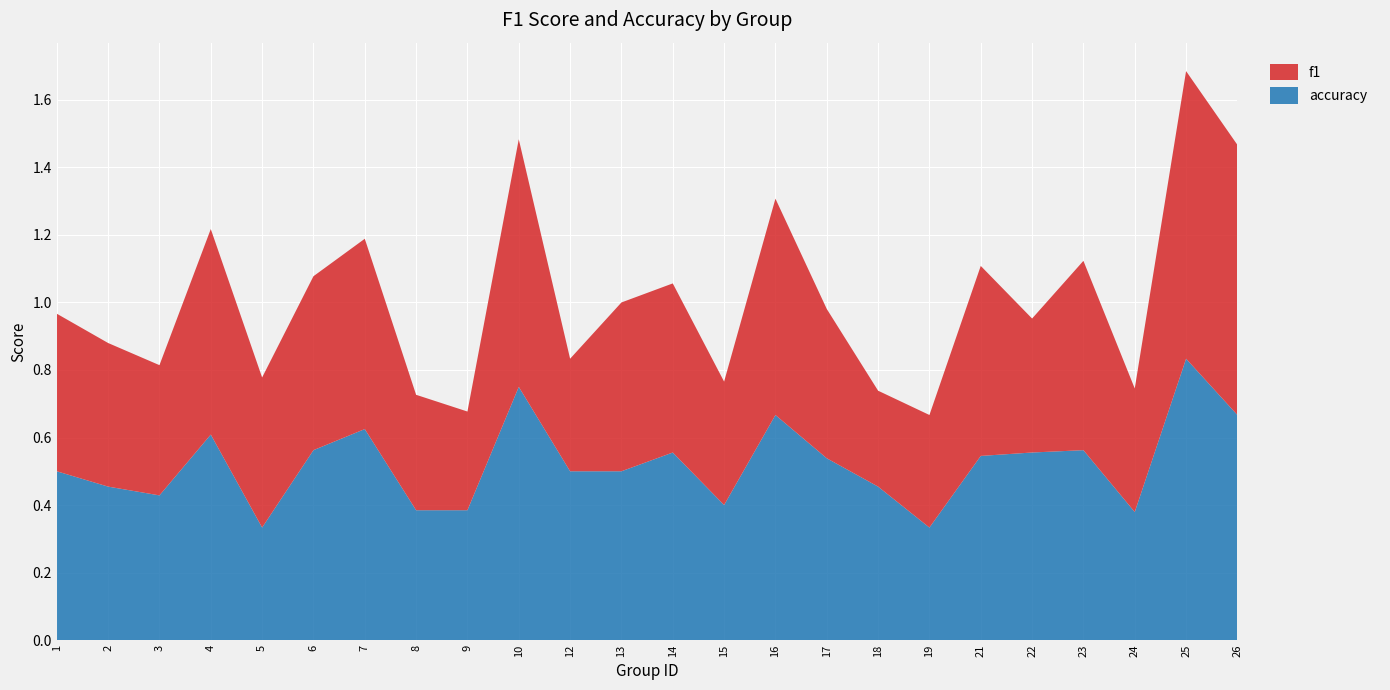

Reading right to left, extract all data points from this chart.

f1: 26=0.8	25=0.9	24=0.4	23=0.6	22=0.4	21=0.6	19=0.3	18=0.3	17=0.4	16=0.6	15=0.4	14=0.5	13=0.5	12=0.3	10=0.7	9=0.3	8=0.3	7=0.6	6=0.5	5=0.4	4=0.6	3=0.4	2=0.4	1=0.5
accuracy: 26=0.7	25=0.8	24=0.4	23=0.6	22=0.6	21=0.5	19=0.3	18=0.5	17=0.5	16=0.7	15=0.4	14=0.6	13=0.5	12=0.5	10=0.8	9=0.4	8=0.4	7=0.6	6=0.6	5=0.3	4=0.6	3=0.4	2=0.5	1=0.5